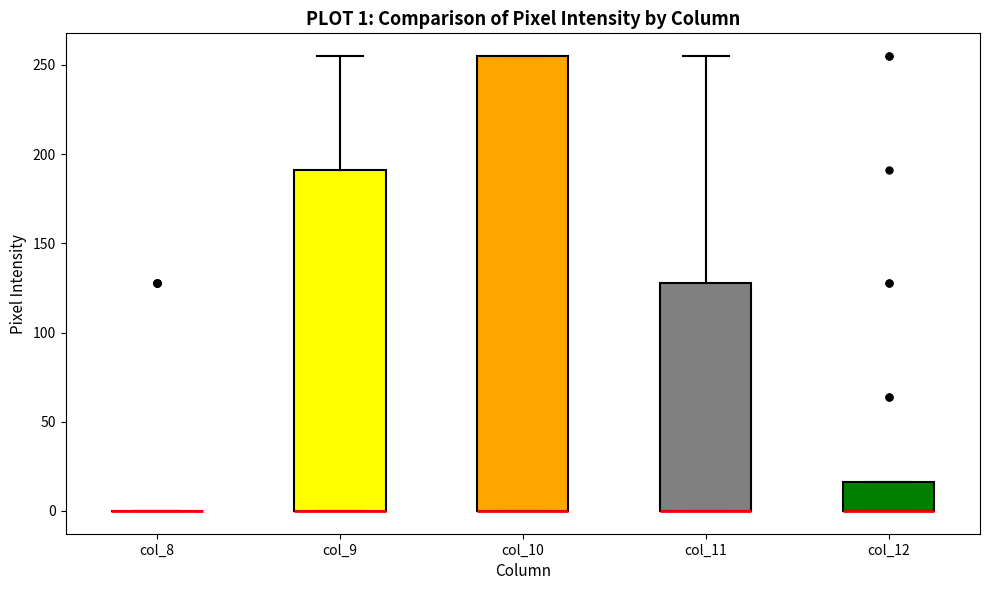

Comparing the boxes themselves (not the whiskers), which one is the tallest?

col_10